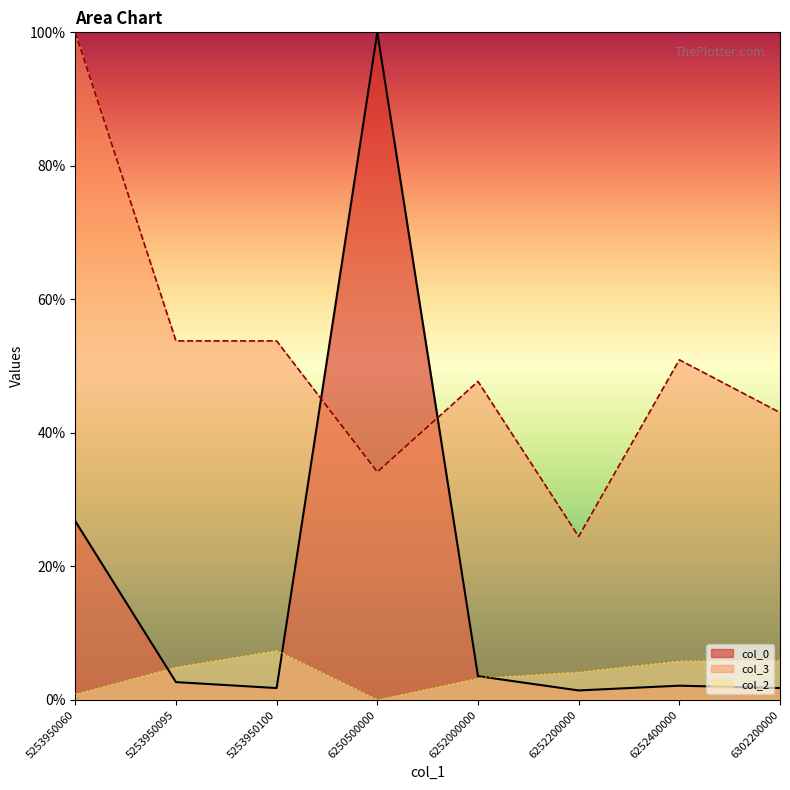

What is the sum of all col_0 values?

140.2